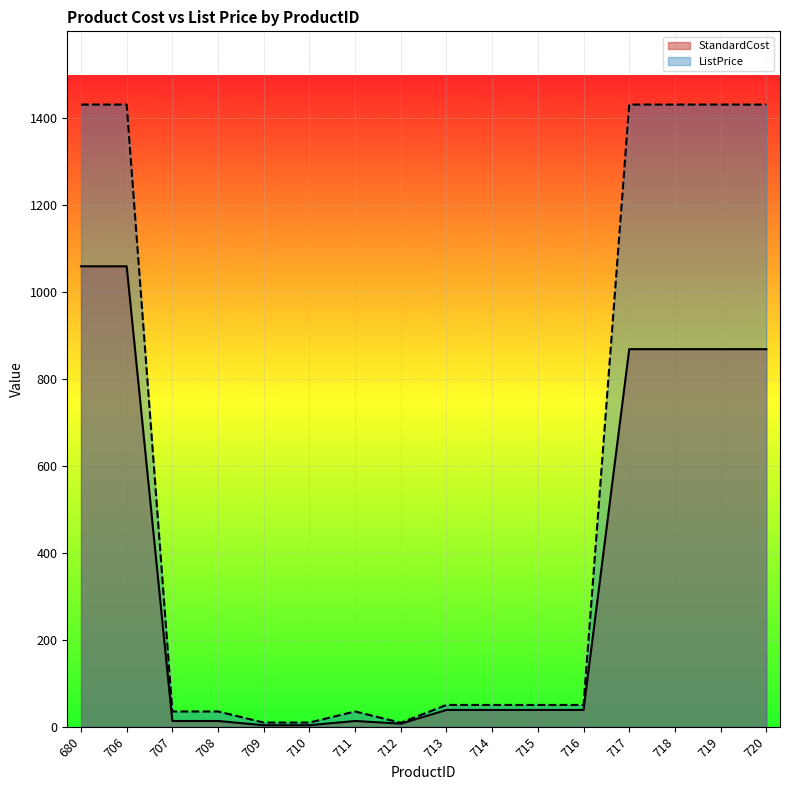

True or false: ListPrice and StandardCost cross at least once.

False